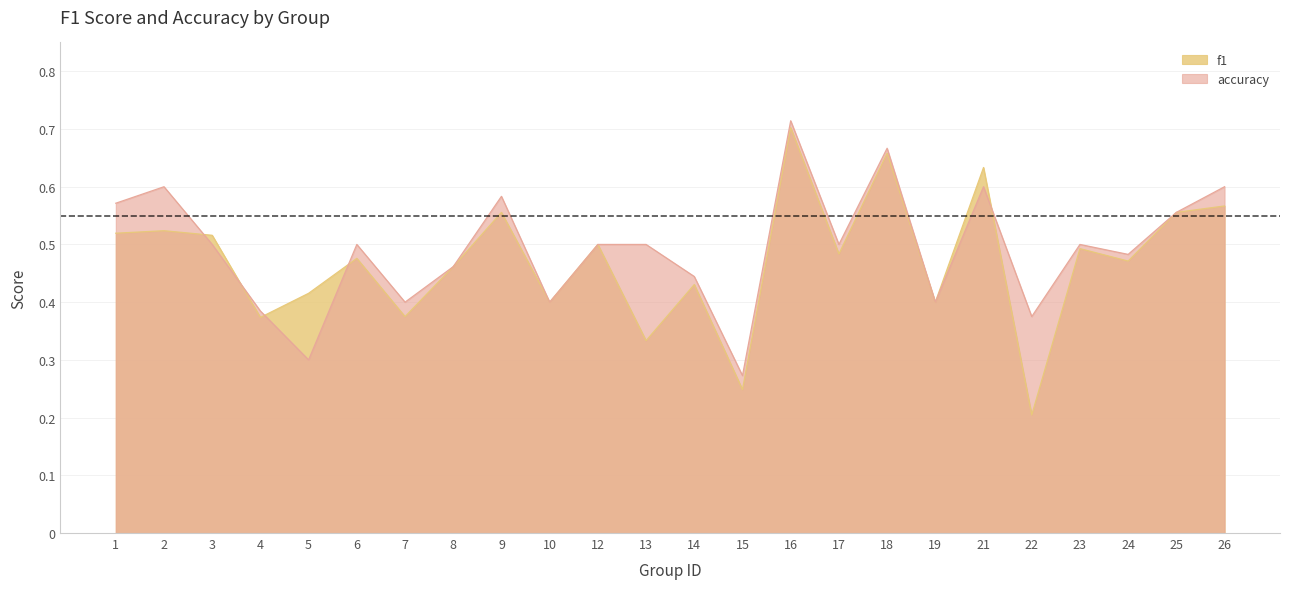

Which series has the widest spread of values?

f1